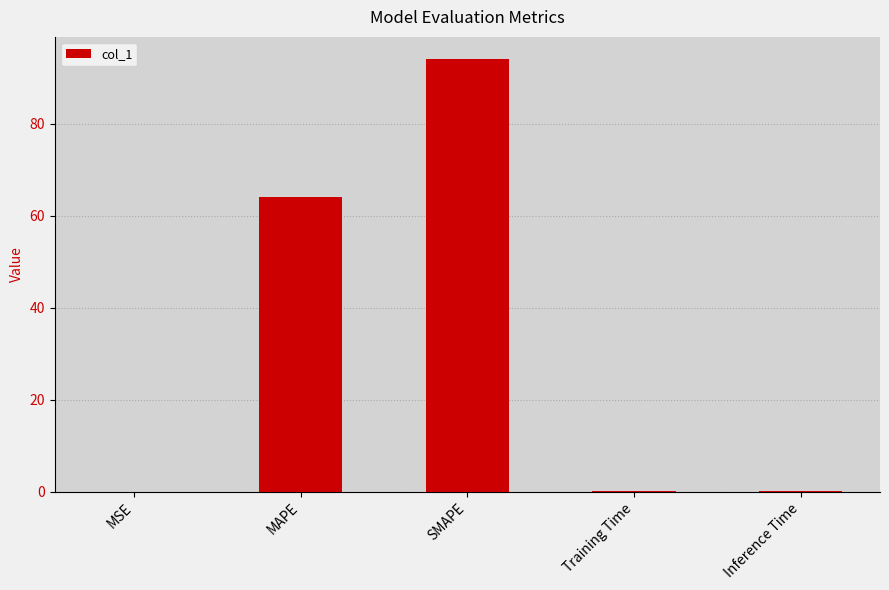

What is the sum of all values?

158.3